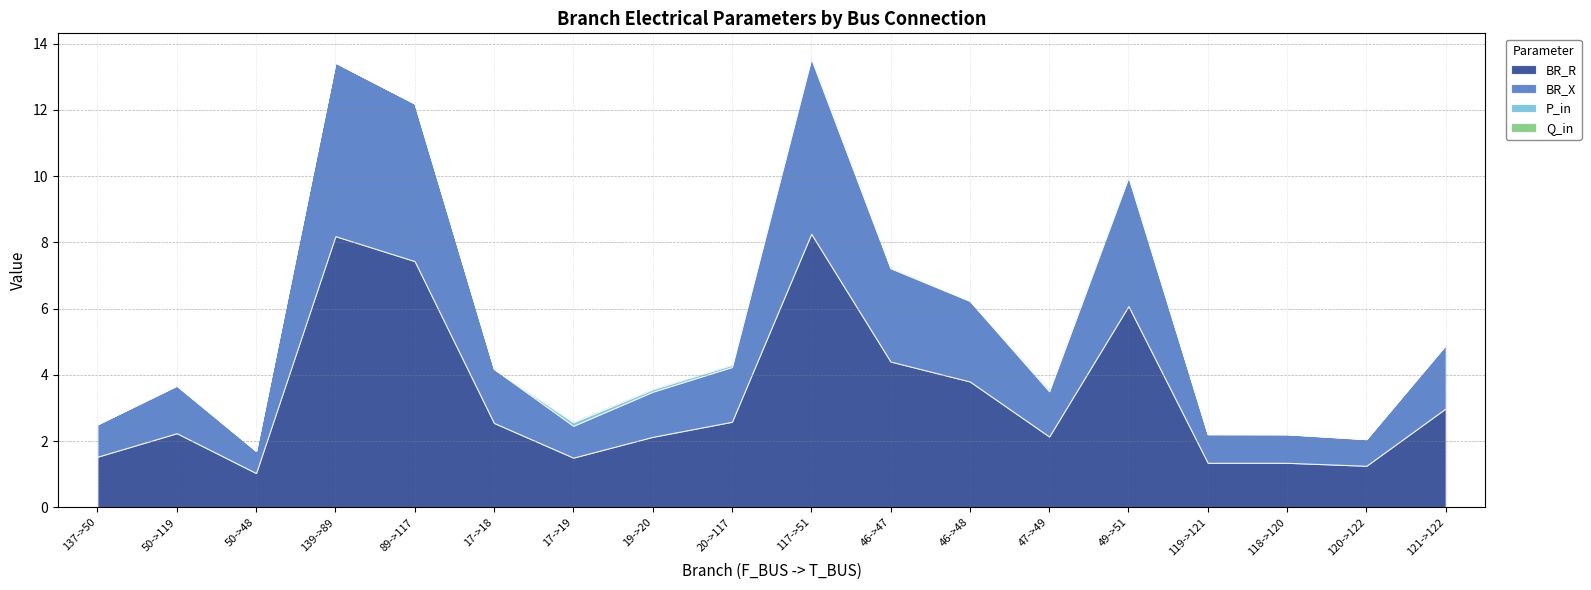

What is the greatest value displayed?

8.3